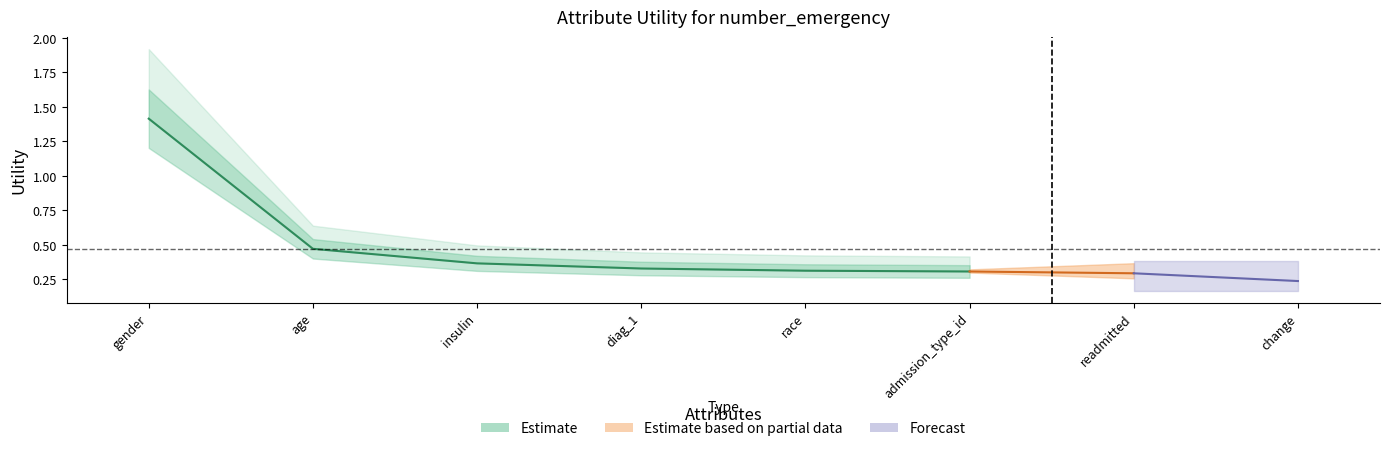

Is it true that the value at change is 0.3?

False